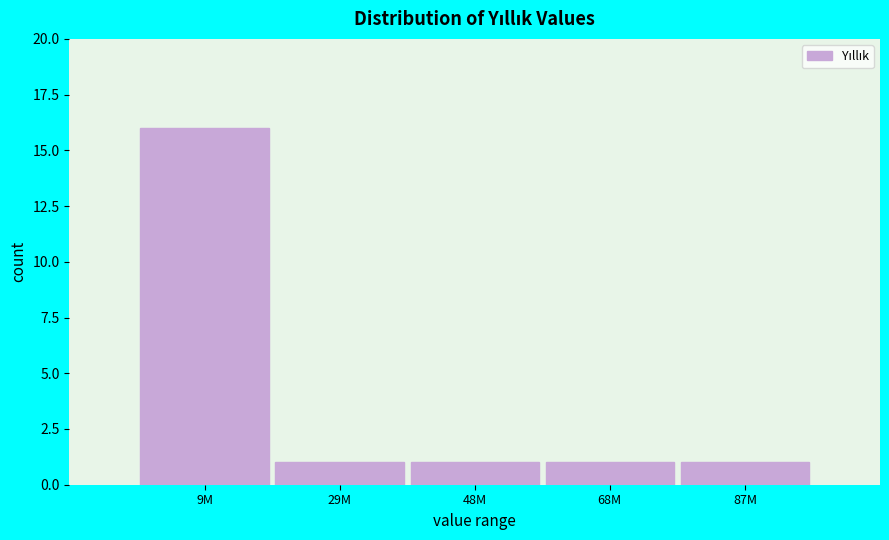

Reading left to right, transcribe all the data shown in this chart.

16	1	1	1	1